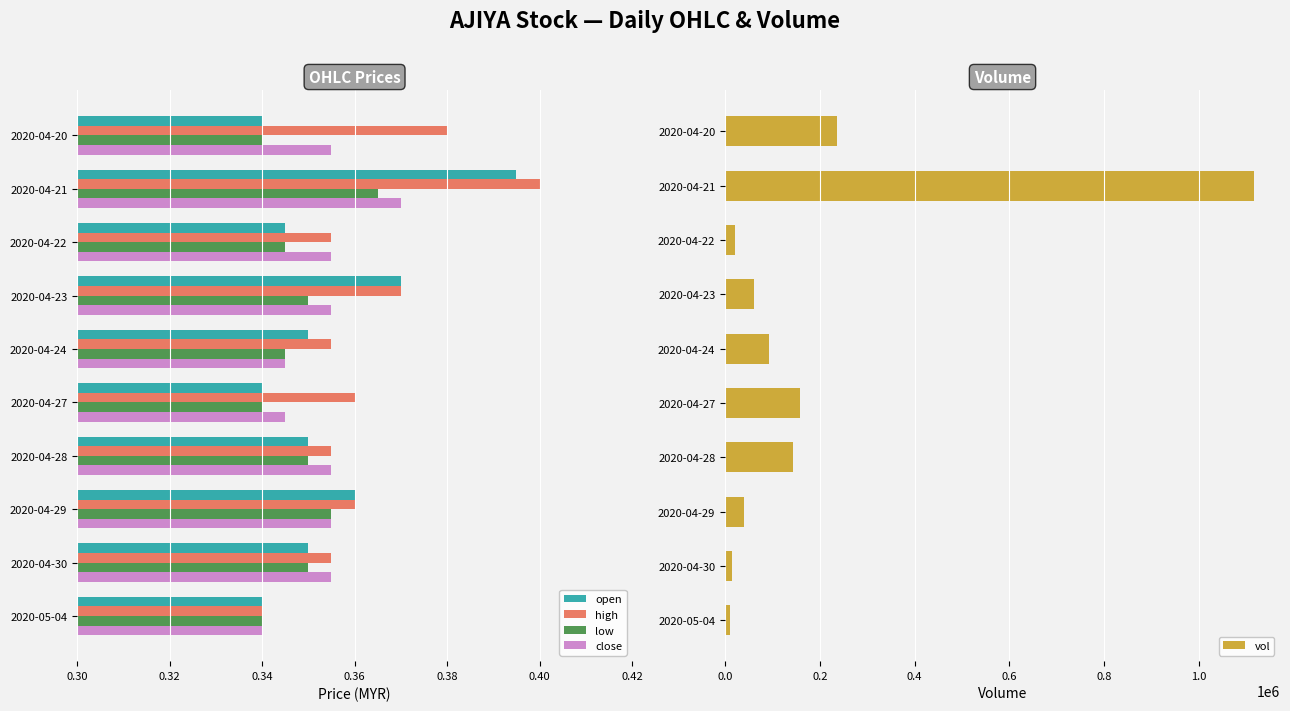

Where is high nearest to the value 0?

2020-05-04